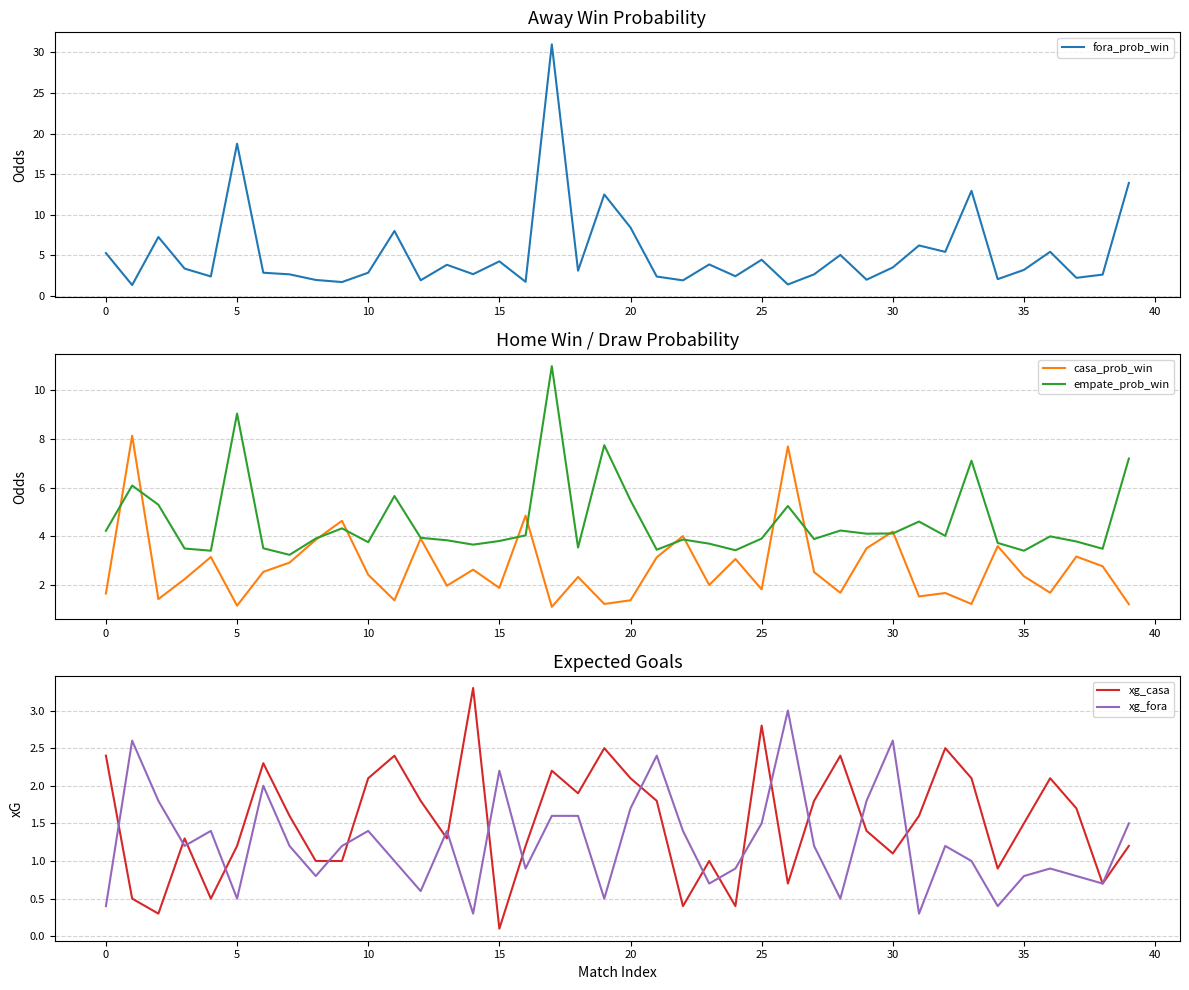

The value of xg_casa at 10 is 2.1. True or false?

True